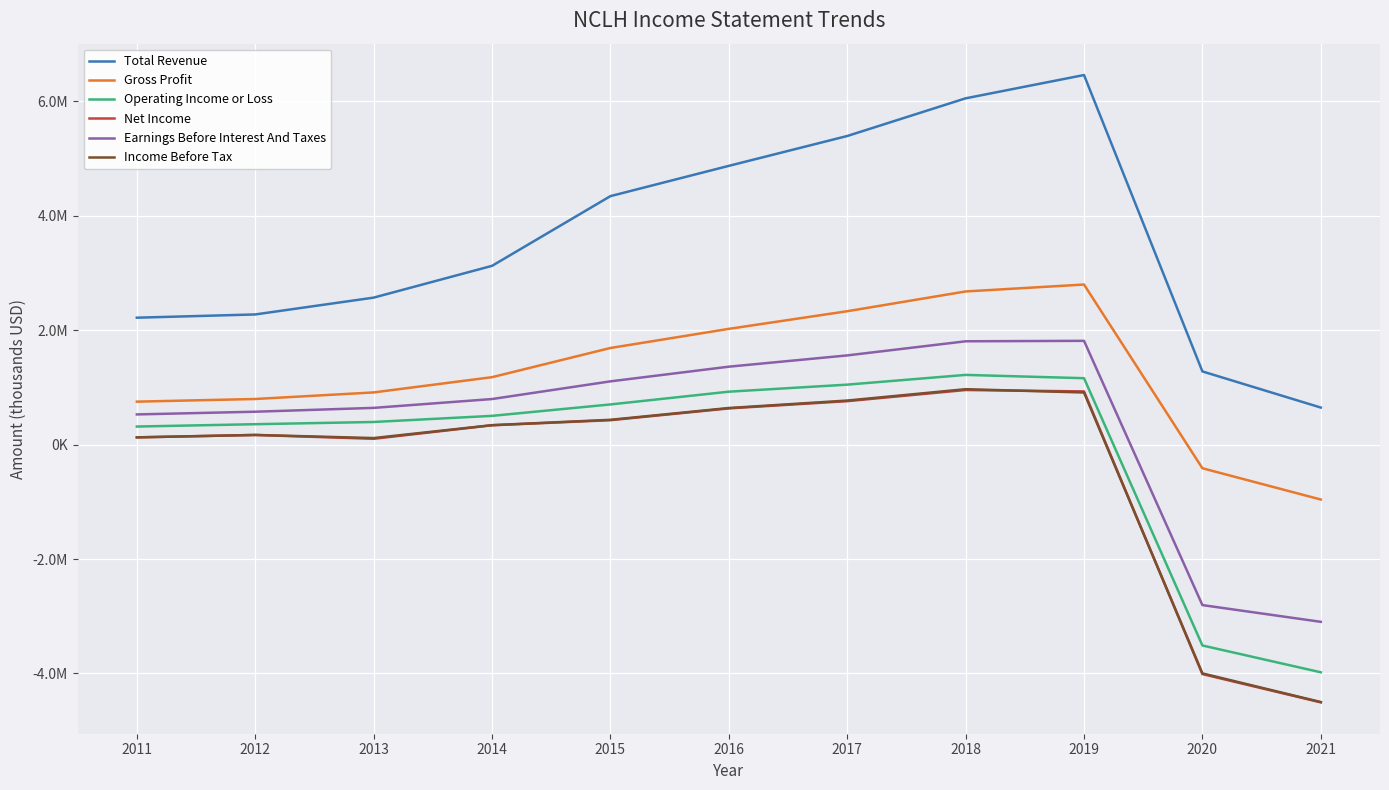

The Earnings Before Interest And Taxes series shows 1814700 at 2019. True or false?

True